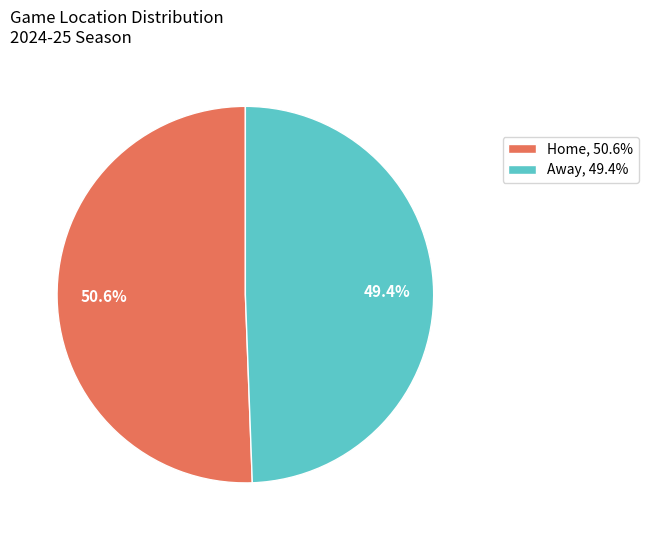

Is there a majority slice in this chart?

Yes